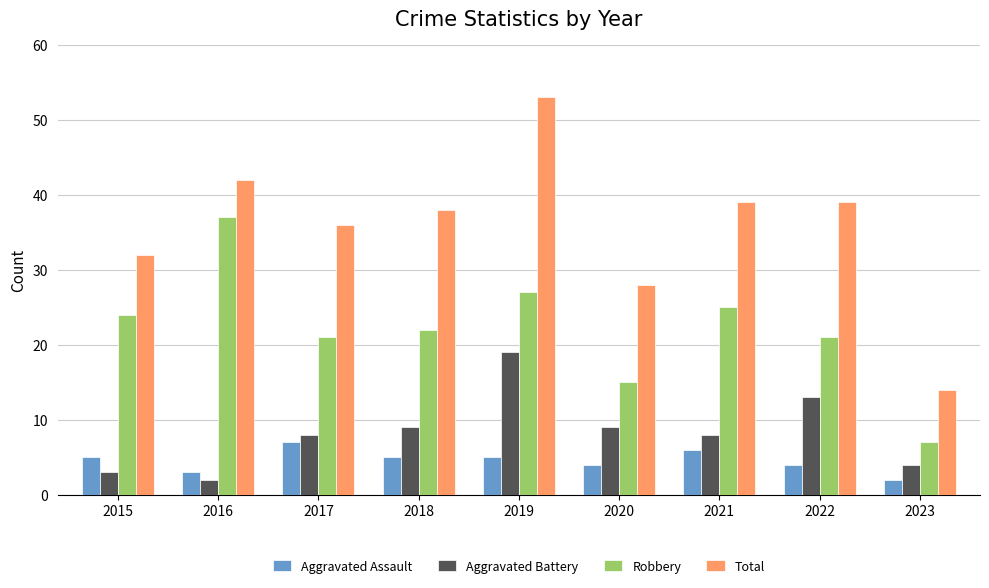

What is the difference between the Aggravated Assault values at 2020 and 2018?

1